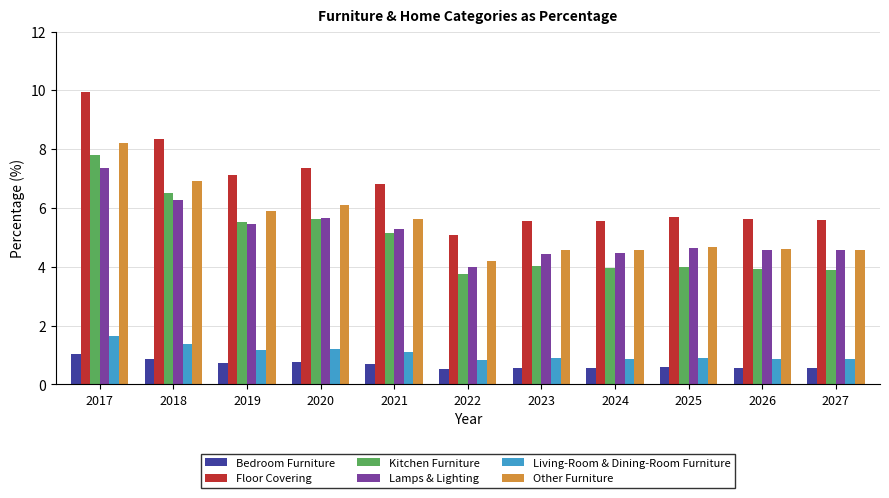

Does the chart contain any negative values?

No